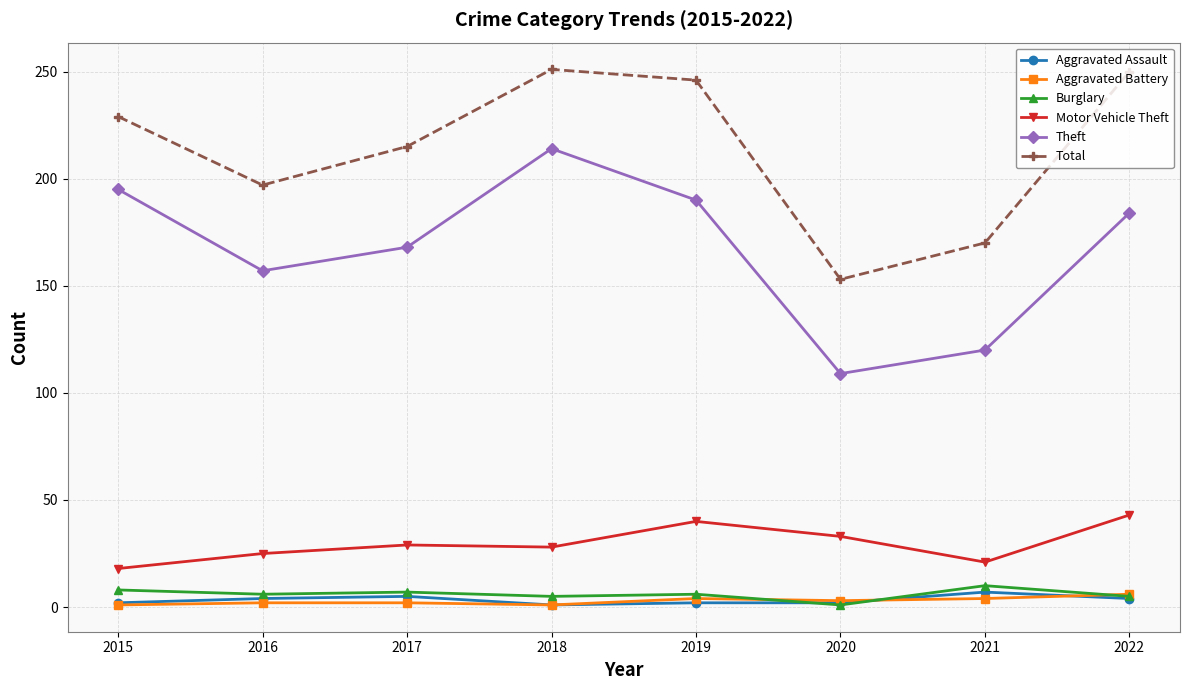

What is the lowest value of the Aggravated Battery series?

1